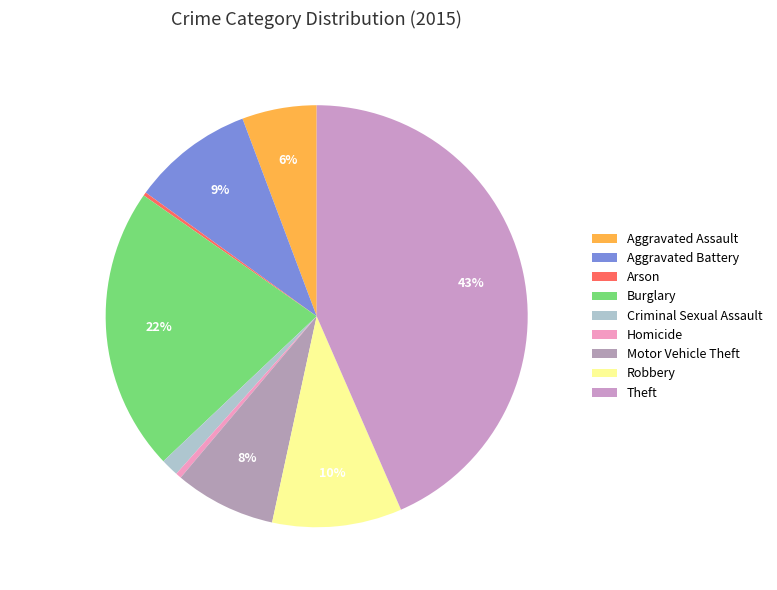

To the nearest percent, what is the average slice percentage?

11%